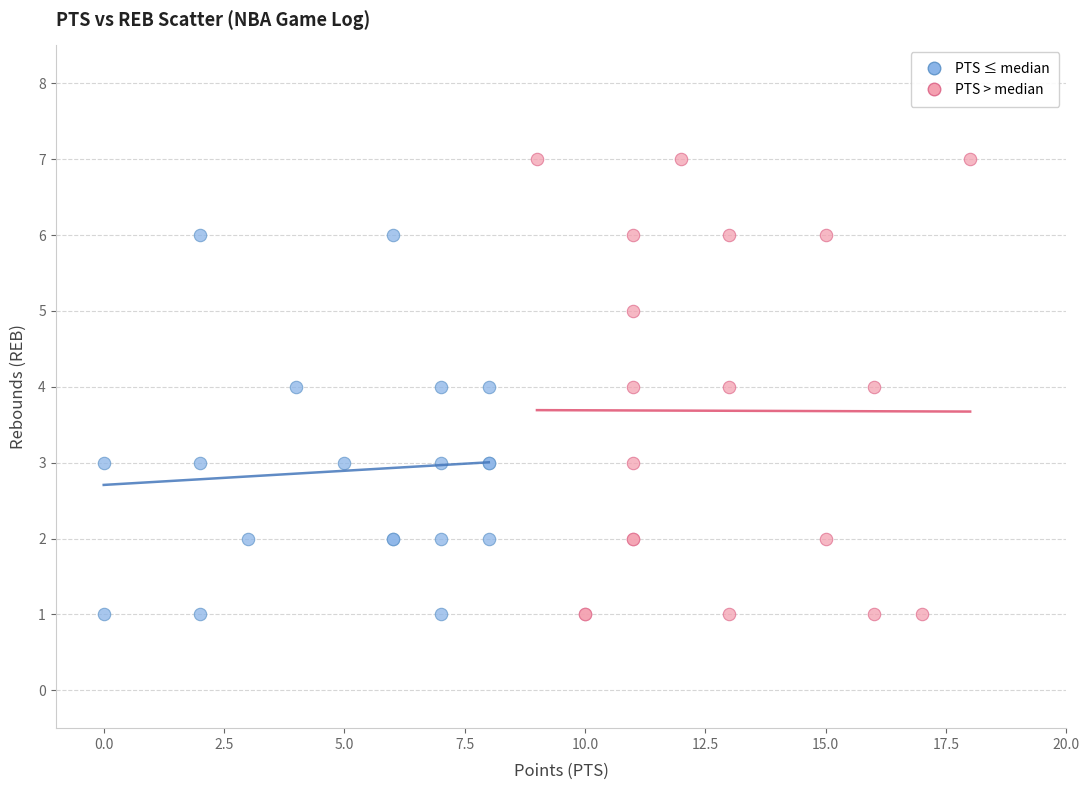

Which series has the widest spread of Y values?

PTS > median